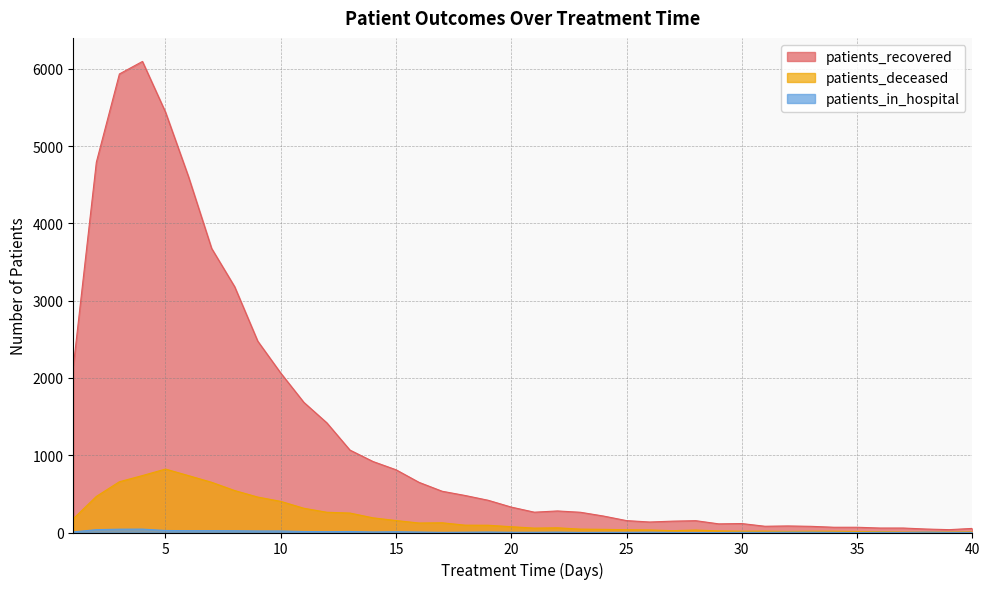

True or false: patients_deceased and patients_recovered intersect in this chart.

False